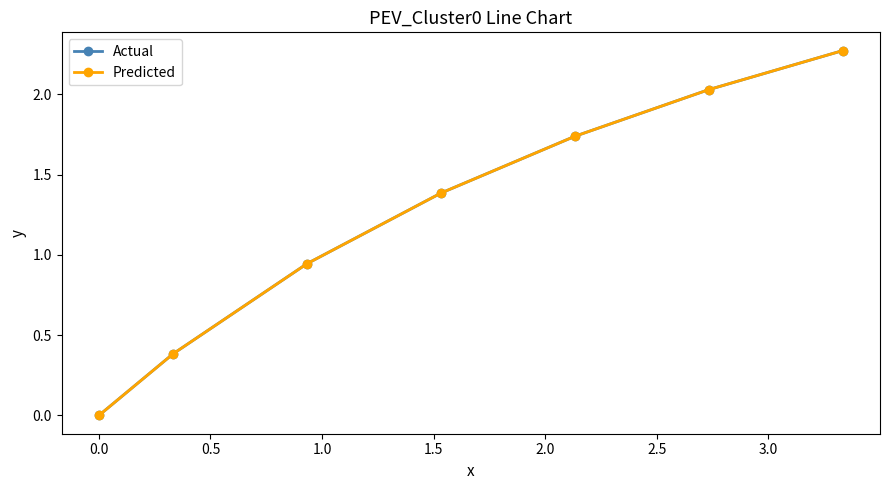

Is this an area chart (filled region under the line)?

No